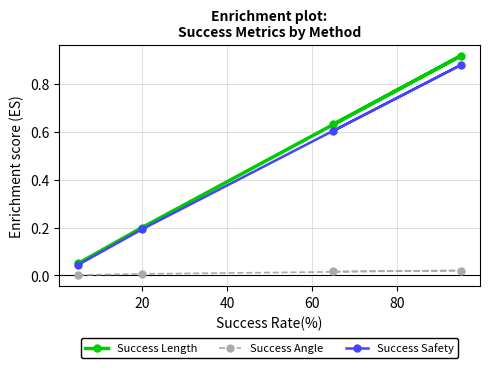

What is the greatest value displayed?

0.9